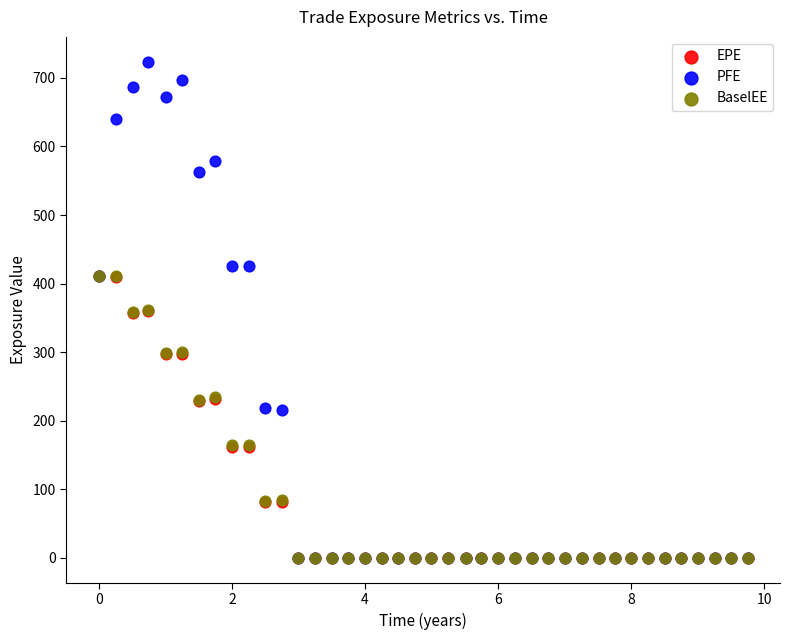

Which series contains the highest Y value?

PFE